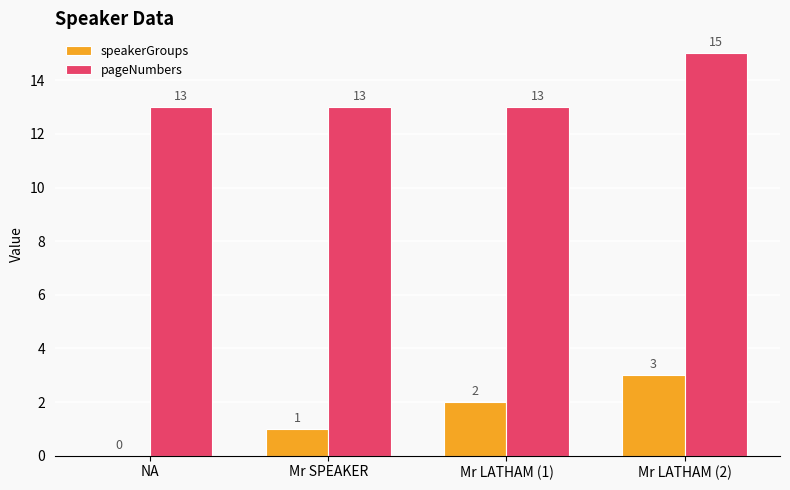

How many speakerGroups values are between 1 and 3?

3